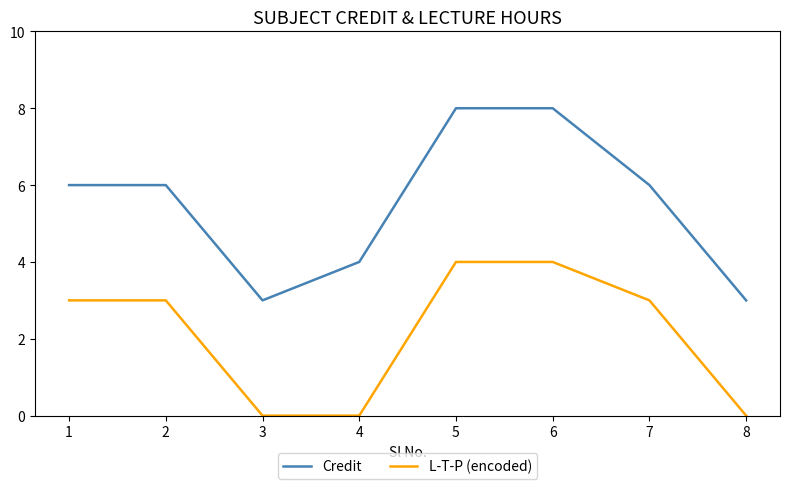

What is the maximum value shown in the chart?

8